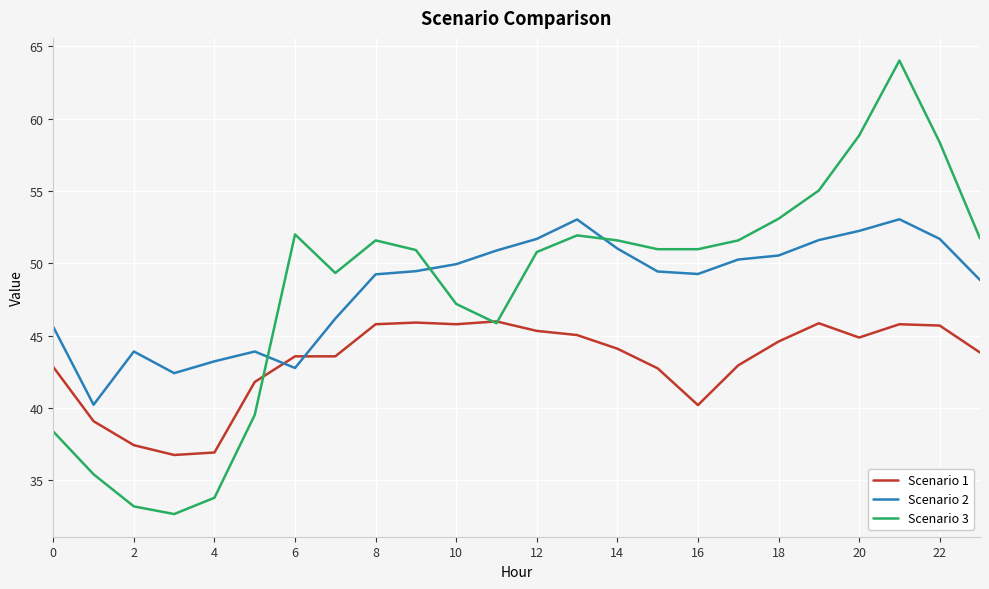

How many times do Scenario 2 and Scenario 1 cross each other?

2